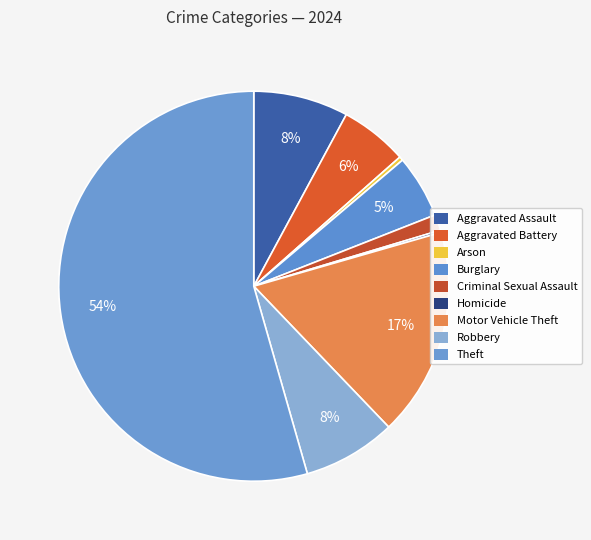

How many slices are in this pie chart?

9